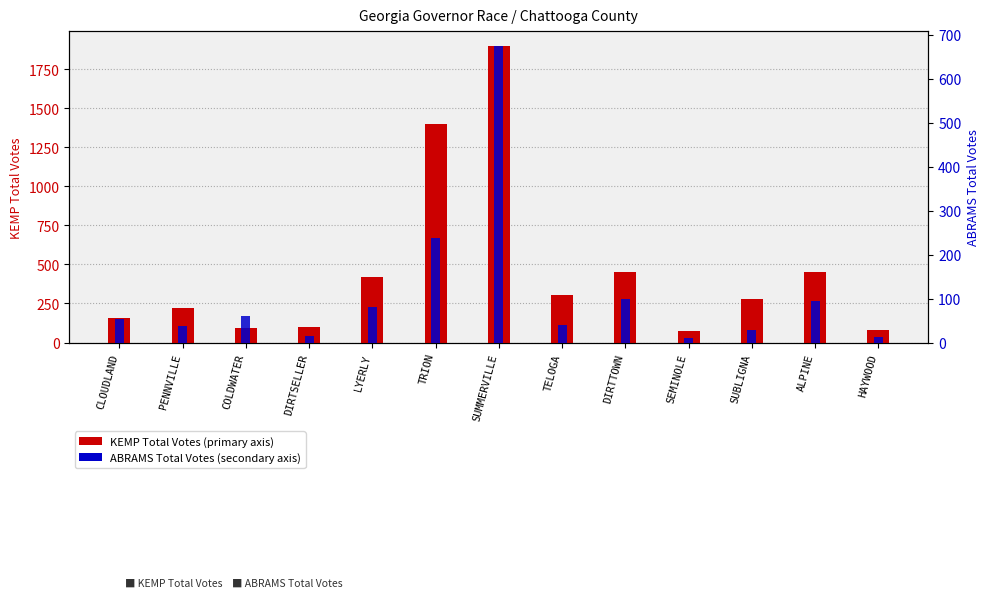

Reading left to right, list all the values displayed in this chart.

KEMP Total Votes: CLOUDLAND=155	PENNVILLE=224	COLDWATER=95	DIRTSELLER=101	LYERLY=417	TRION=1398	SUMMERVILLE=1900	TELOGA=304	DIRTTOWN=452	SEMINOLE=74	SUBLIGNA=281	ALPINE=452	HAYWOOD=83
ABRAMS Total Votes: CLOUDLAND=54	PENNVILLE=37	COLDWATER=61	DIRTSELLER=15	LYERLY=81	TRION=238	SUMMERVILLE=675	TELOGA=41	DIRTTOWN=98	SEMINOLE=11	SUBLIGNA=28	ALPINE=94	HAYWOOD=12